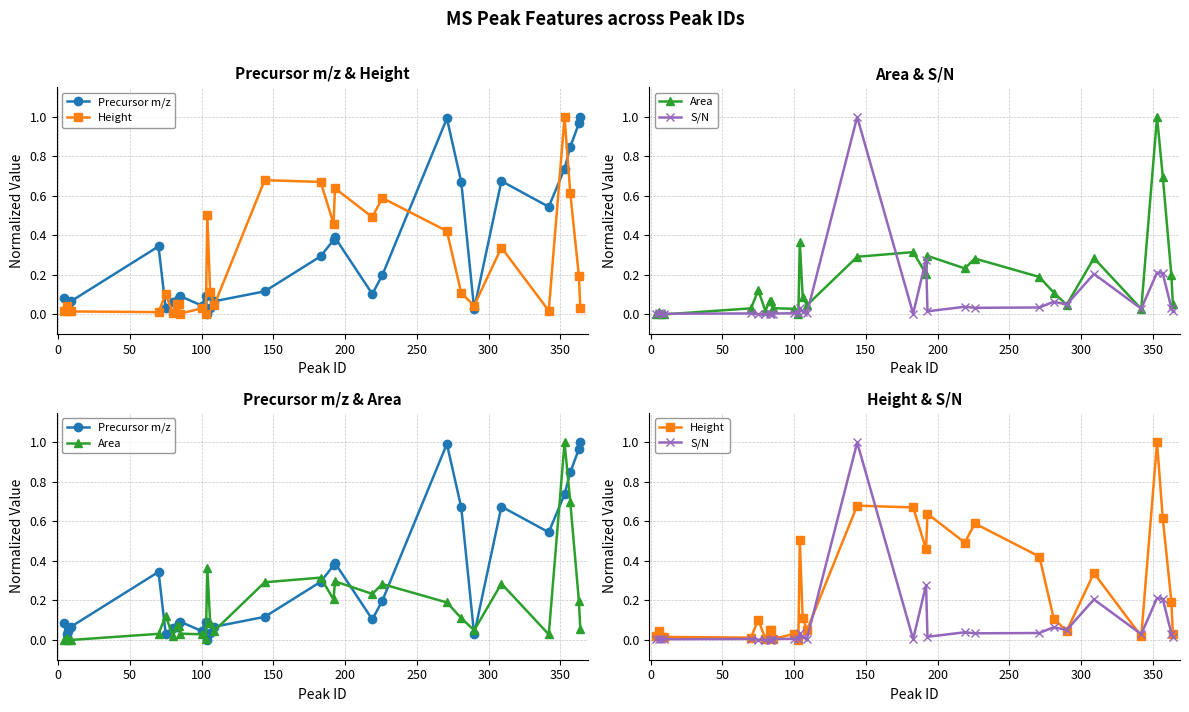

Reading left to right, list all the values displayed in this chart.

Precursor m/z: 0.1	0.0	0.0	0.1	0.3	0.0	0.1	0.1	0.1	0.1	0.0	0.1	0.0	0.0	0.1	0.1	0.3	0.4	0.4	0.1	0.2	1.0	0.7	0.0	0.7	0.5	0.7	0.8	1.0	1.0
Height: 0.0	0.0	0.0	0.0	0.0	0.1	0.0	0.1	0.1	0.0	0.0	0.0	0.5	0.1	0.1	0.7	0.7	0.5	0.6	0.5	0.6	0.4	0.1	0.0	0.3	0.0	1.0	0.6	0.2	0.0
Area: 0.0	0.0	0.0	0.0	0.0	0.1	0.0	0.1	0.1	0.0	0.0	0.0	0.4	0.1	0.0	0.3	0.3	0.2	0.3	0.2	0.3	0.2	0.1	0.0	0.3	0.0	1.0	0.7	0.2	0.1
S/N: 0.0	0.0	0.0	0.0	0.0	0.0	0.0	0.0	0.0	0.0	0.0	0.0	0.0	0.0	0.0	1.0	0.0	0.3	0.0	0.0	0.0	0.0	0.1	0.1	0.2	0.0	0.2	0.2	0.0	0.0